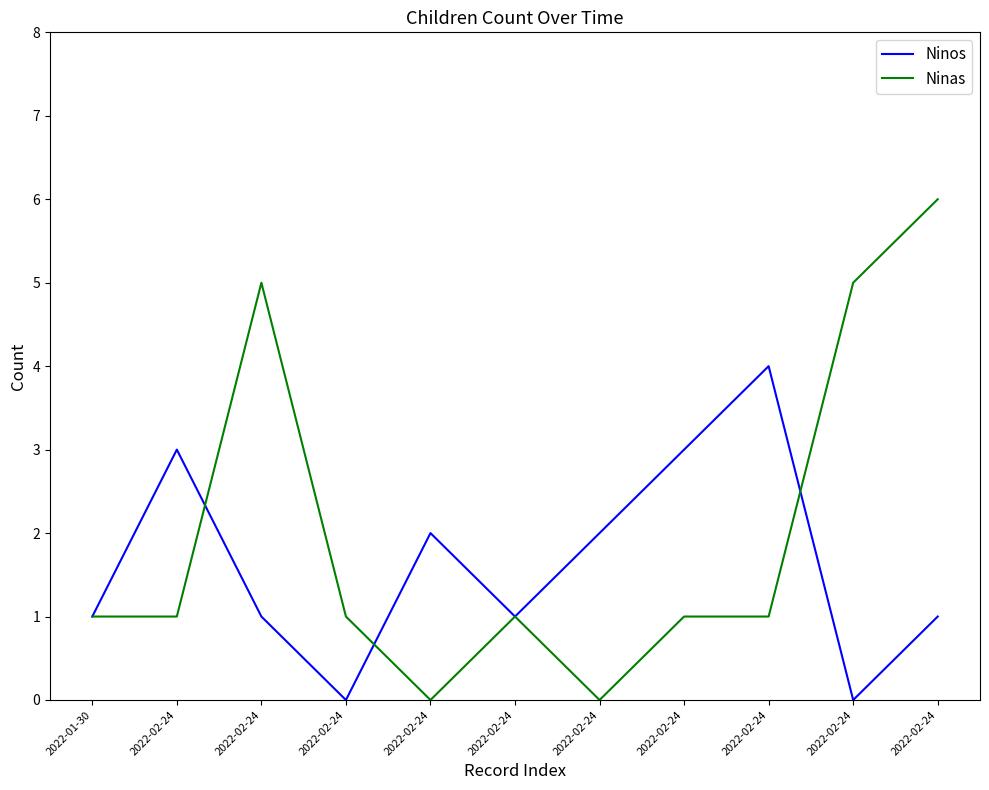

Which series changed the most between 2022-02-24 and 2022-02-24?

Ninas